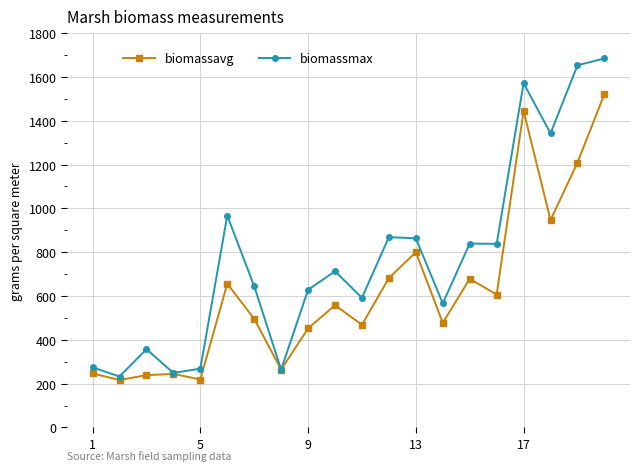

What is the maximum value for biomassavg?

1521.8